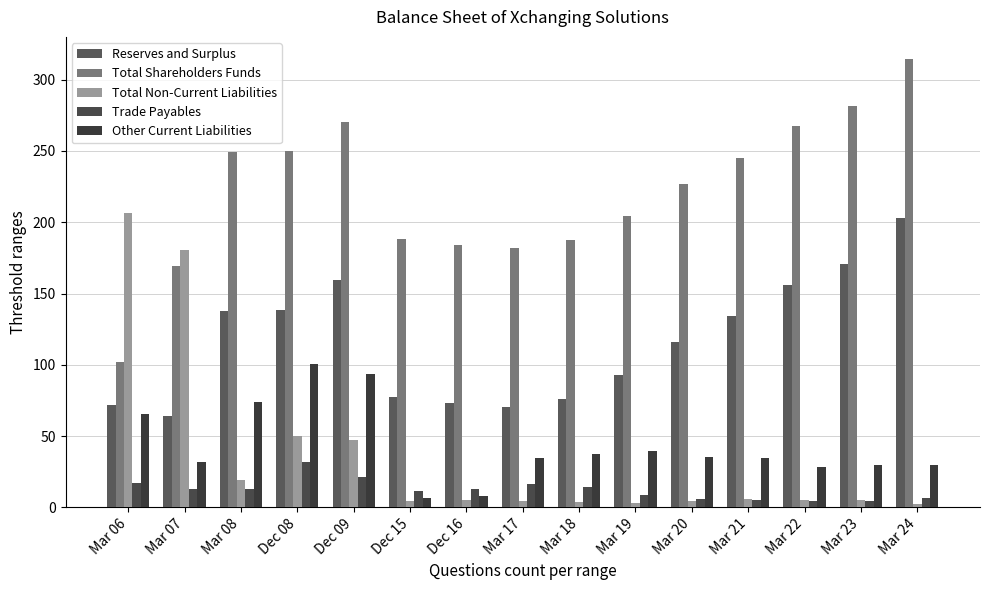

What is the sum of the Total Shareholders Funds values at Mar 20 and Mar 18?

414.8